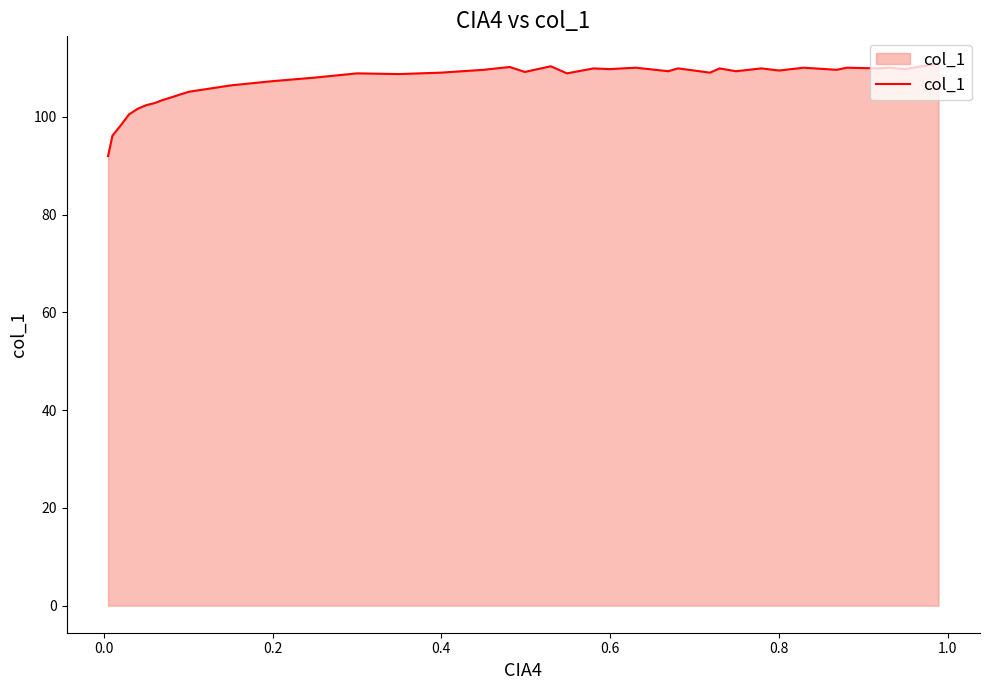

What is the difference between the maximum and second lowest values?

14.8